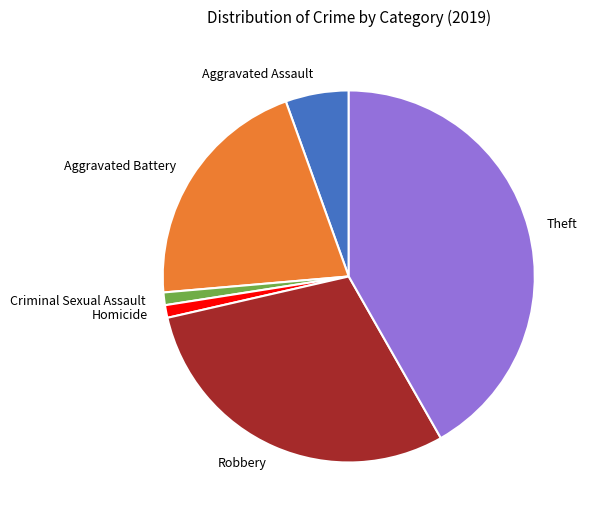

What is the largest slice in the pie chart?

Theft